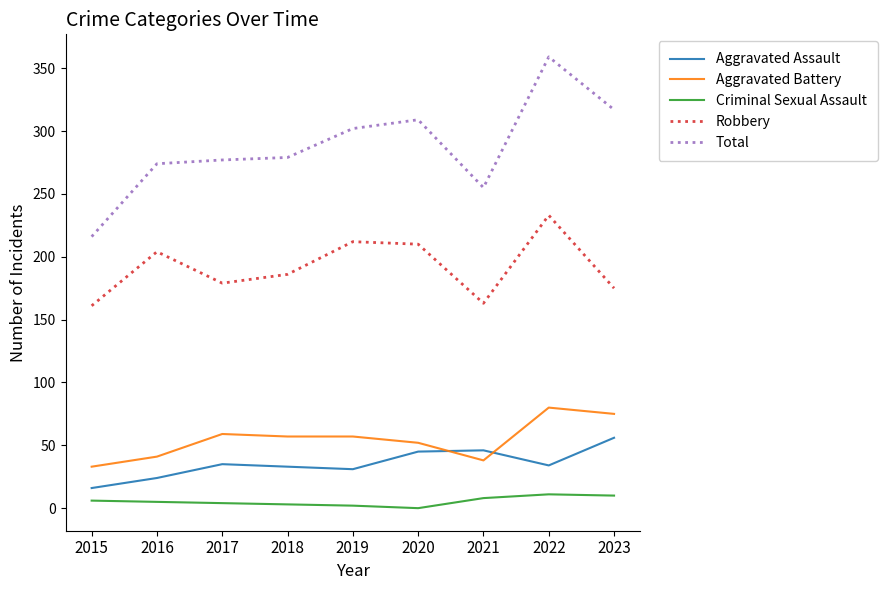

At which category is the sum across all series the highest?

2022